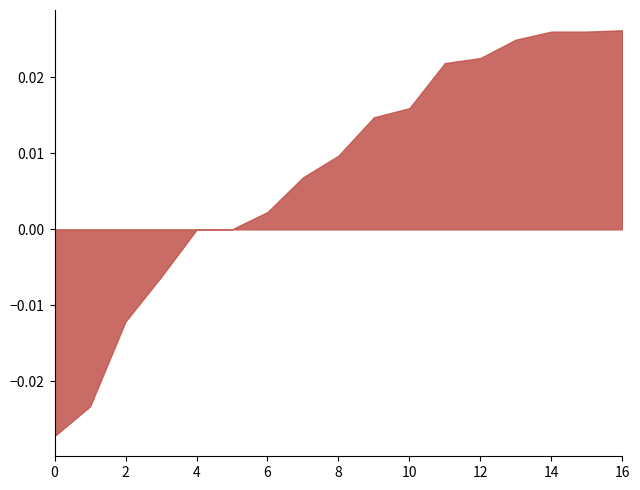

Between 8 and 12, which is larger?

12